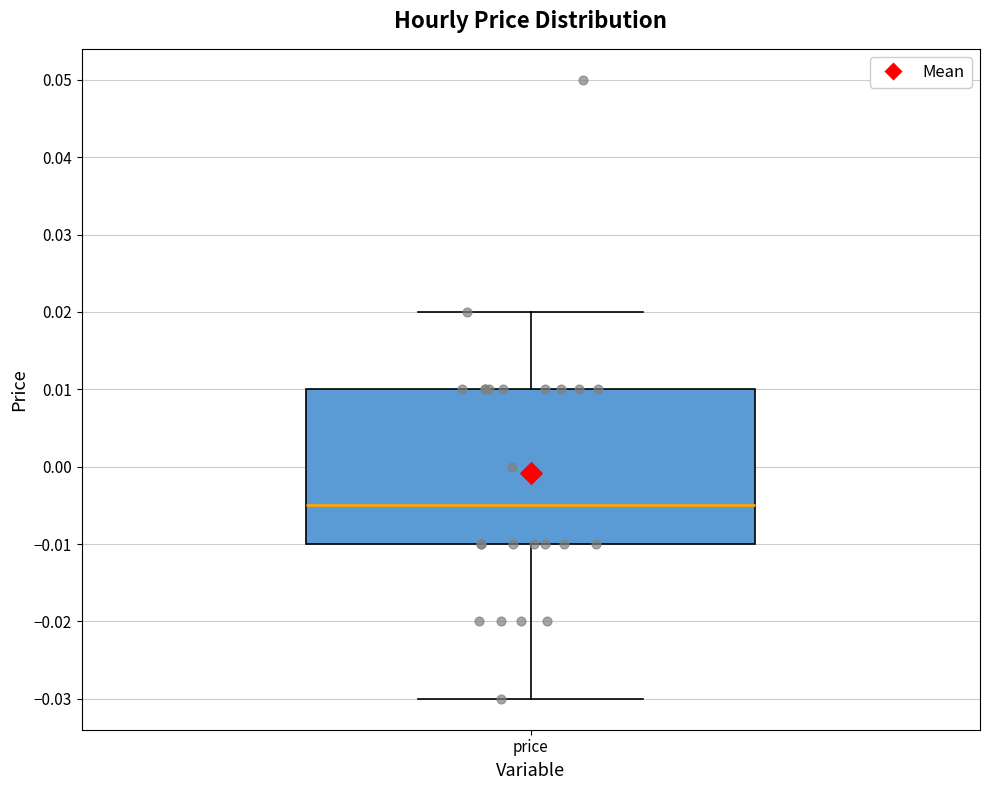

Where does the lower whisker of the box for price end on the y-axis? The values are not printed on the chart, so give them approximately, as read against the axis.

-0.030